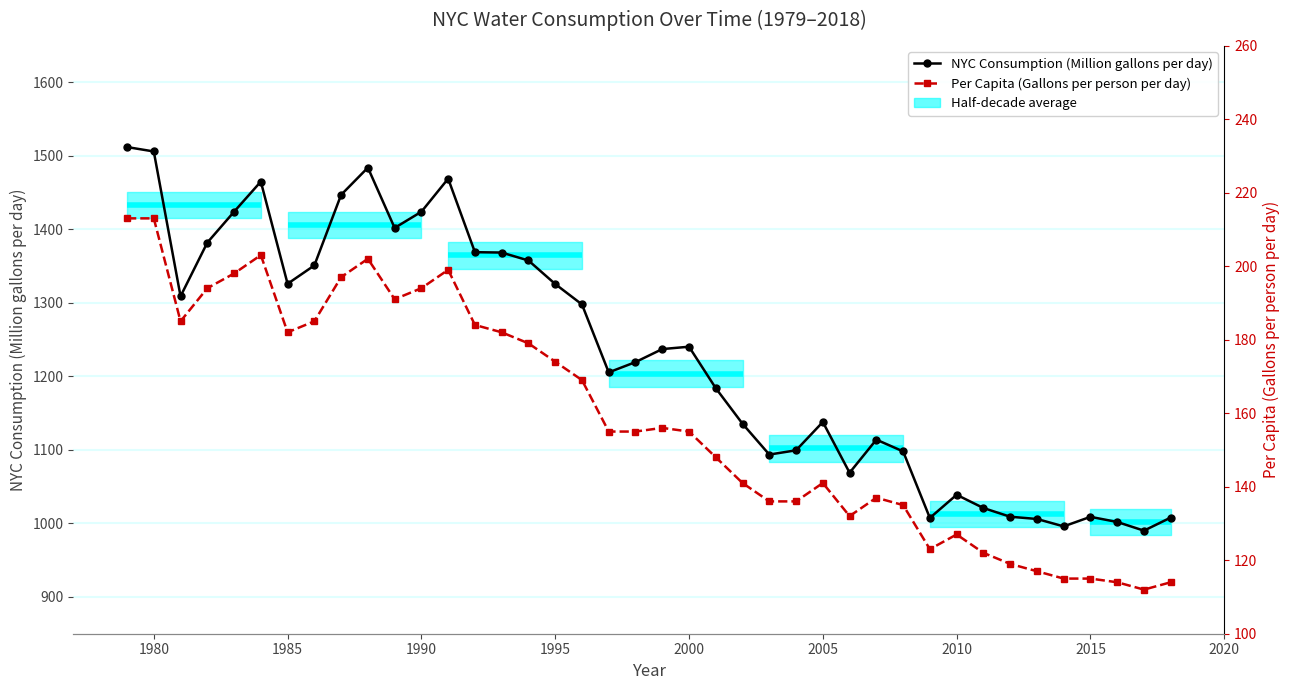

Reading left to right, what are all the values shown in this chart?

NYC Consumption (Million gallons per day): 1512.0	1506.0	1309.0	1382.0	1424.0	1465.0	1326.0	1351.0	1447.0	1484.0	1402.0	1424.0	1469.0	1369.0	1368.5	1357.7	1325.7	1297.9	1205.5	1219.5	1237.2	1240.4	1184.0	1135.6	1093.7	1099.5	1138.0	1069.0	1114.0	1098.0	1007.5	1039.0	1021.0	1009.1	1006.1	996.0	1009.0	1002.0	990.2	1008.0
Per Capita (Gallons per person per day): 213.0	213.0	185.0	194.0	198.0	203.0	182.0	185.0	197.0	202.0	191.0	194.0	199.0	184.0	182.0	179.0	174.0	169.0	155.0	155.0	156.0	155.0	148.0	141.0	136.0	136.0	141.0	132.0	137.0	135.0	123.0	127.0	122.0	119.0	117.0	115.0	115.0	114.0	112.0	114.0